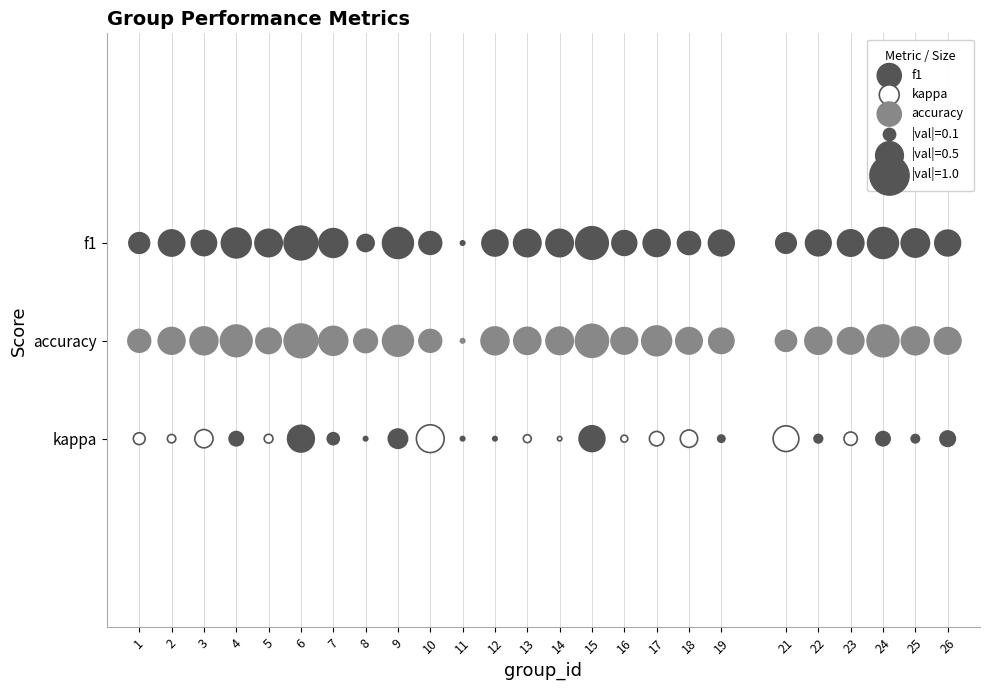

Which series contains the highest Y value?

f1